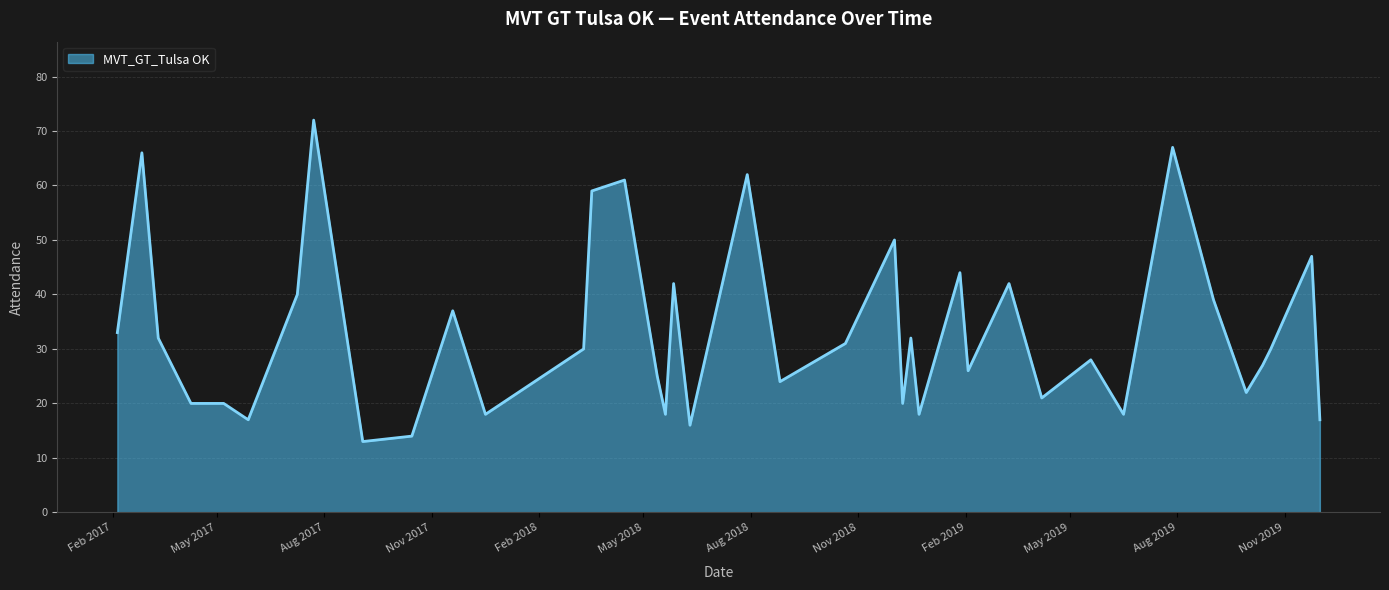

What is the difference between the maximum and minimum values?

59